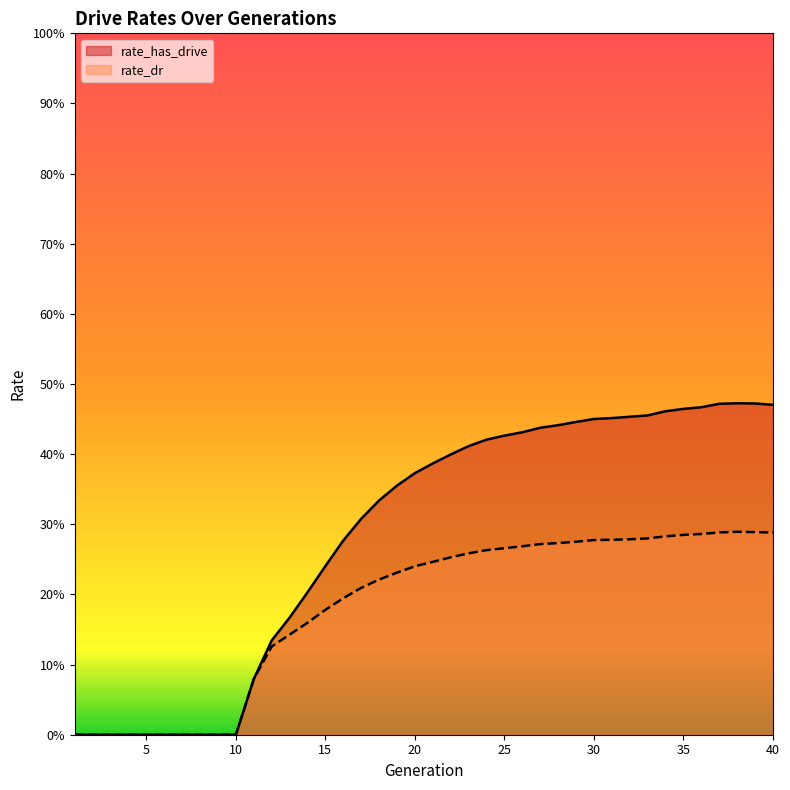

At which label is rate_has_drive closest to 0?

1